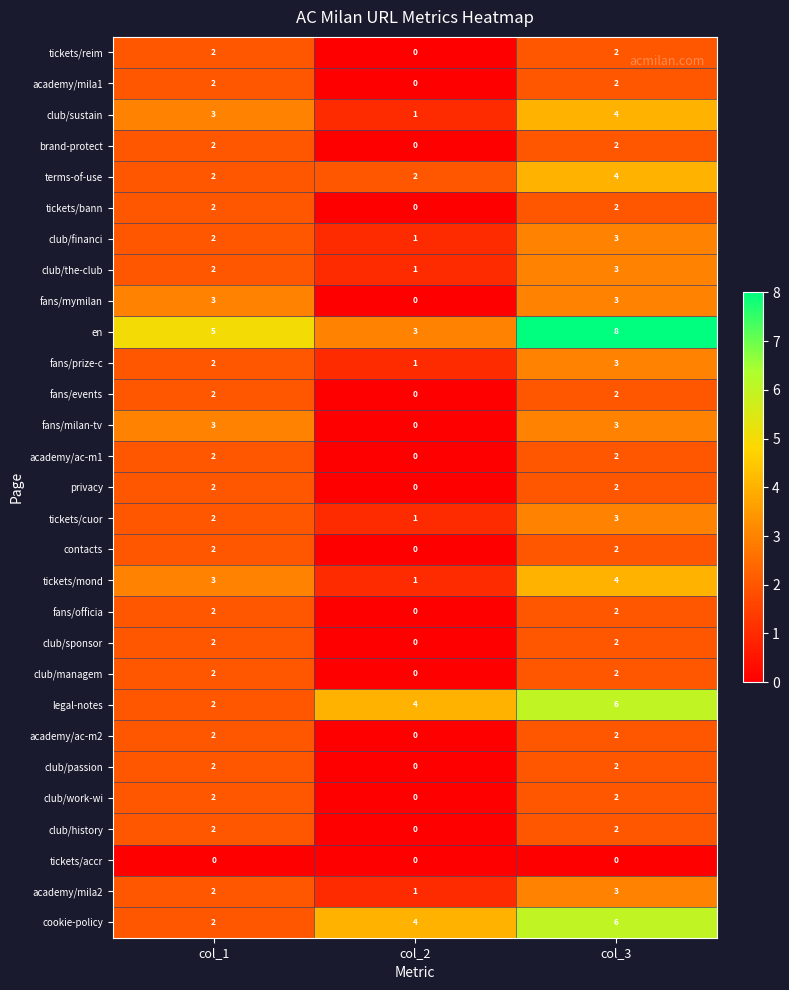

Which series has the widest spread of values?

en